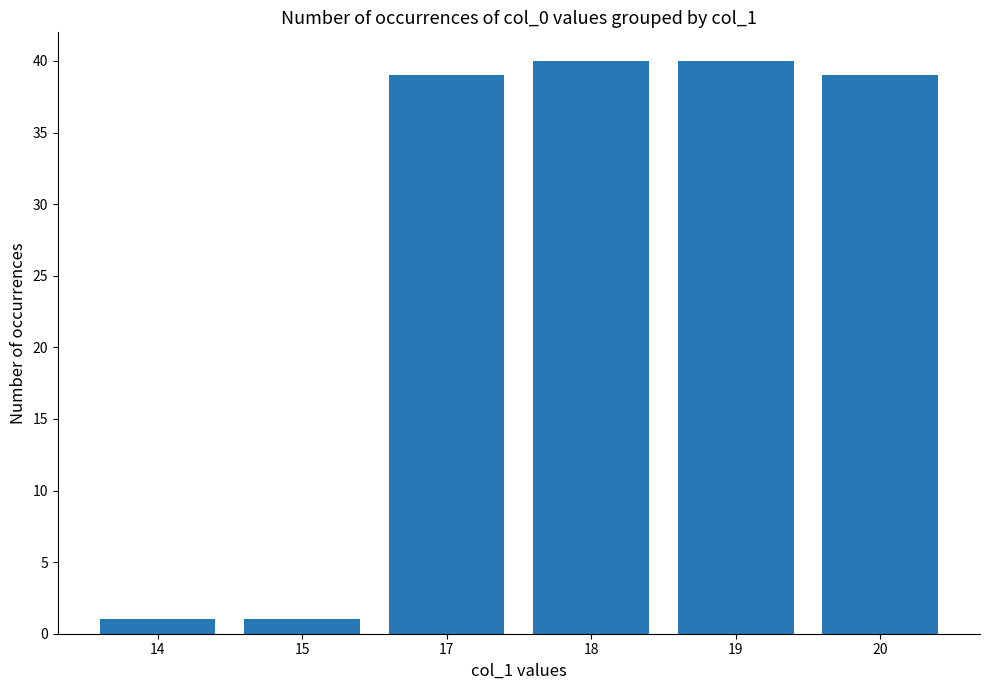

Is it true that the value at 19 is 68?

False